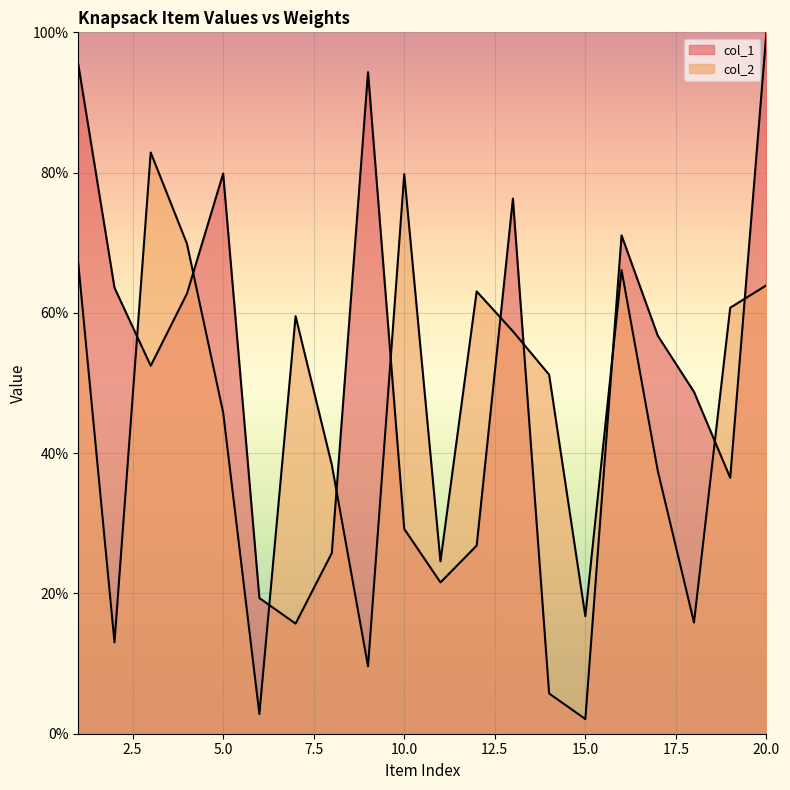

How many data points in col_2 are above 57?

10